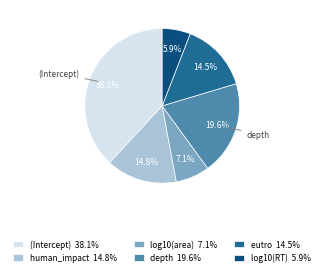

How many slices are in this pie chart?

6